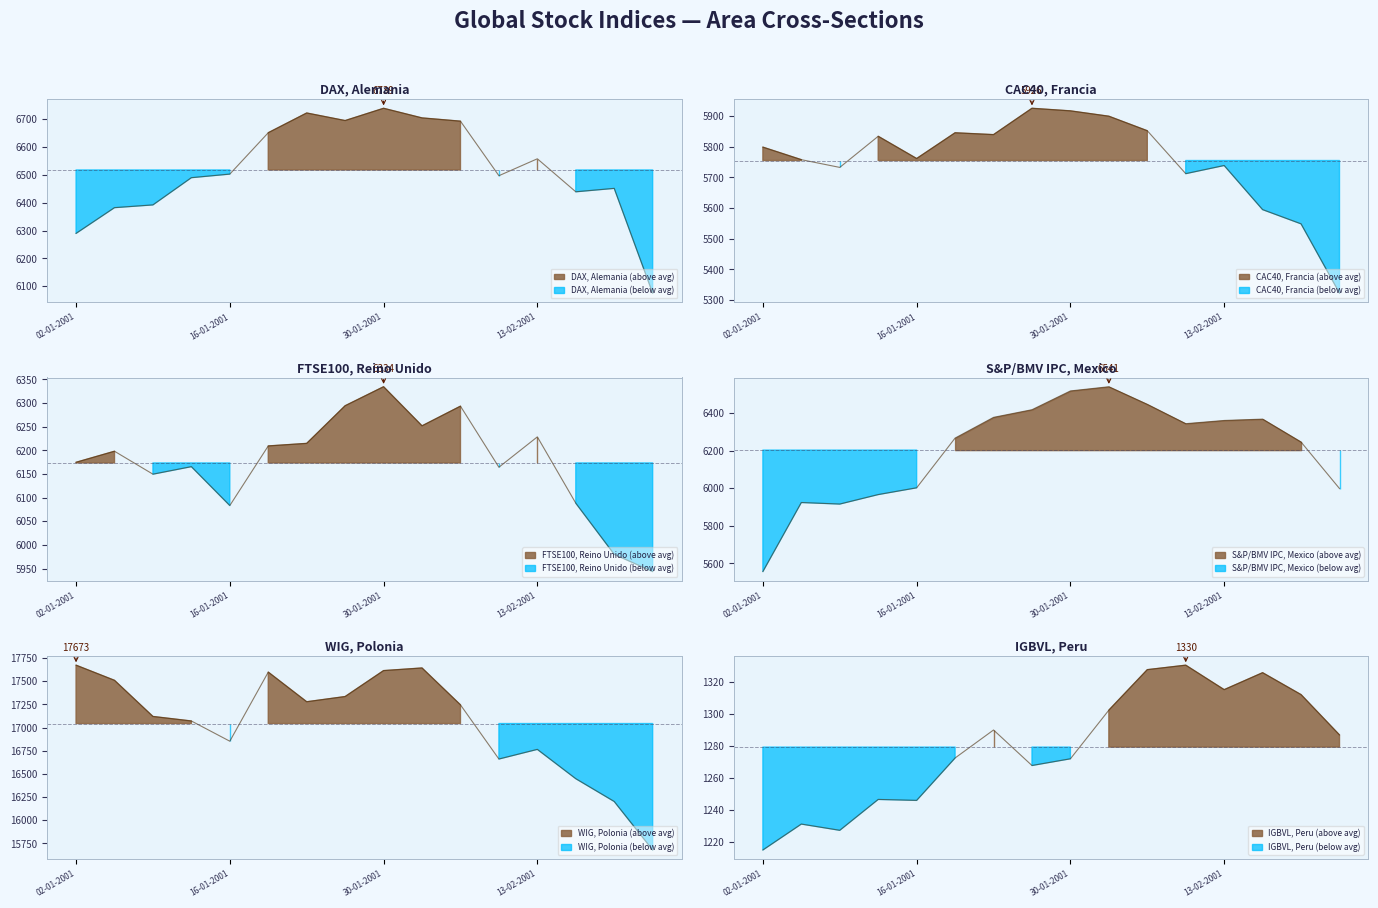

Reading left to right, what are all the values shown in this chart?

DAX, Alemania: 02-01-2001=6289.8	05-01-2001=6382.3	08-01-2001=6392.2	12-01-2001=6490.0	16-01-2001=6502.9	19-01-2001=6651.5	23-01-2001=6722.4	26-01-2001=6695.2	30-01-2001=6739.3	02-02-2001=6704.7	06-02-2001=6693.0	09-02-2001=6497.1	13-02-2001=6557.9	16-02-2001=6439.3	20-02-2001=6451.6	23-02-2001=6075.3
CAC40, Francia: 02-01-2001=5798.9	05-01-2001=5758.0	08-01-2001=5732.8	12-01-2001=5834.3	16-01-2001=5761.7	19-01-2001=5845.7	23-01-2001=5839.7	26-01-2001=5925.6	30-01-2001=5917.2	02-02-2001=5899.7	06-02-2001=5852.4	09-02-2001=5712.4	13-02-2001=5739.0	16-02-2001=5595.1	20-02-2001=5548.7	23-02-2001=5322.8
FTSE100, Reino Unido: 02-01-2001=6174.7	05-01-2001=6198.1	08-01-2001=6149.6	12-01-2001=6165.5	16-01-2001=6083.3	19-01-2001=6209.3	23-01-2001=6214.7	26-01-2001=6294.3	30-01-2001=6334.5	02-02-2001=6251.8	06-02-2001=6293.4	09-02-2001=6164.3	13-02-2001=6228.5	16-02-2001=6088.3	20-02-2001=5980.1	23-02-2001=5943.7
S&P/BMV IPC, Mexico: 02-01-2001=5556.7	05-01-2001=5924.3	08-01-2001=5916.1	12-01-2001=5966.6	16-01-2001=6002.7	19-01-2001=6267.5	23-01-2001=6377.9	26-01-2001=6418.6	30-01-2001=6518.6	02-02-2001=6540.9	06-02-2001=6447.1	09-02-2001=6344.2	13-02-2001=6361.3	16-02-2001=6368.5	20-02-2001=6246.4	23-02-2001=5998.7
WIG, Polonia: 02-01-2001=17672.8	05-01-2001=17509.3	08-01-2001=17119.3	12-01-2001=17070.5	16-01-2001=16852.3	19-01-2001=17598.0	23-01-2001=17278.1	26-01-2001=17334.3	30-01-2001=17614.3	02-02-2001=17642.6	06-02-2001=17244.6	09-02-2001=16660.0	13-02-2001=16764.1	16-02-2001=16447.8	20-02-2001=16201.8	23-02-2001=15678.3
IGBVL, Peru: 02-01-2001=1214.9	05-01-2001=1231.1	08-01-2001=1227.2	12-01-2001=1246.5	16-01-2001=1245.9	19-01-2001=1272.4	23-01-2001=1289.9	26-01-2001=1267.7	30-01-2001=1271.9	02-02-2001=1302.3	06-02-2001=1327.6	09-02-2001=1330.4	13-02-2001=1315.1	16-02-2001=1325.7	20-02-2001=1312.0	23-02-2001=1286.8